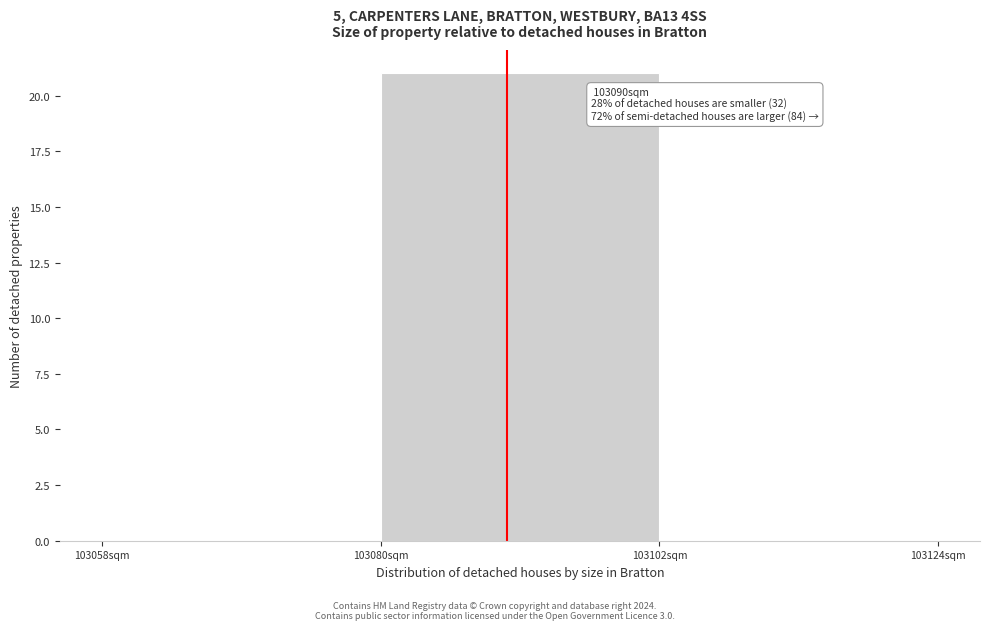

Which range on the x-axis has the tallest bar?

103080 to 103102